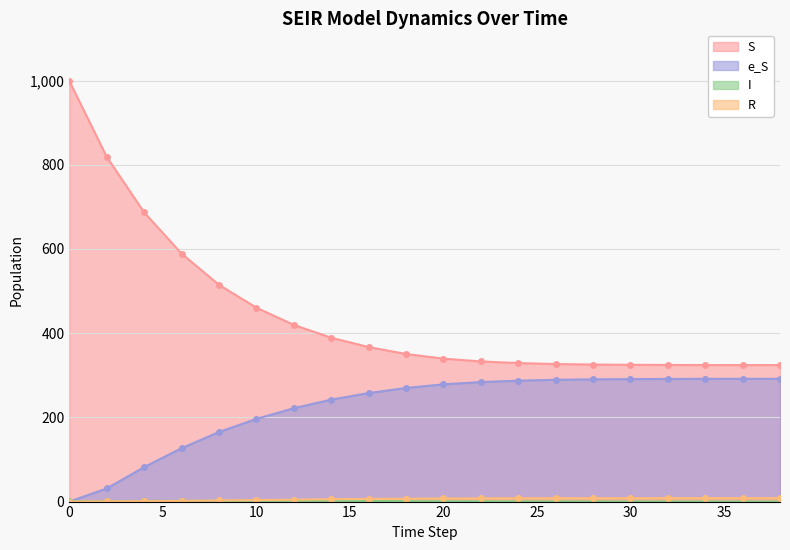

True or false: R and I intersect in this chart.

True